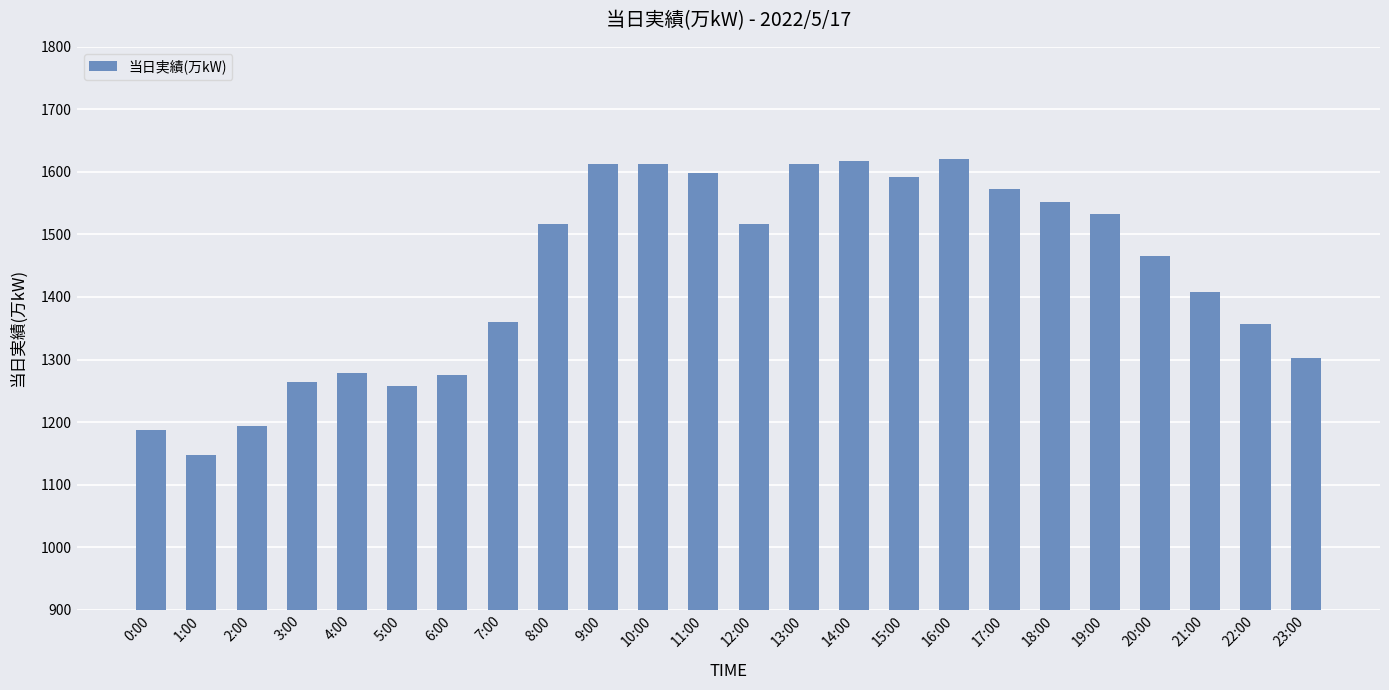

What is the greatest value displayed?

1621